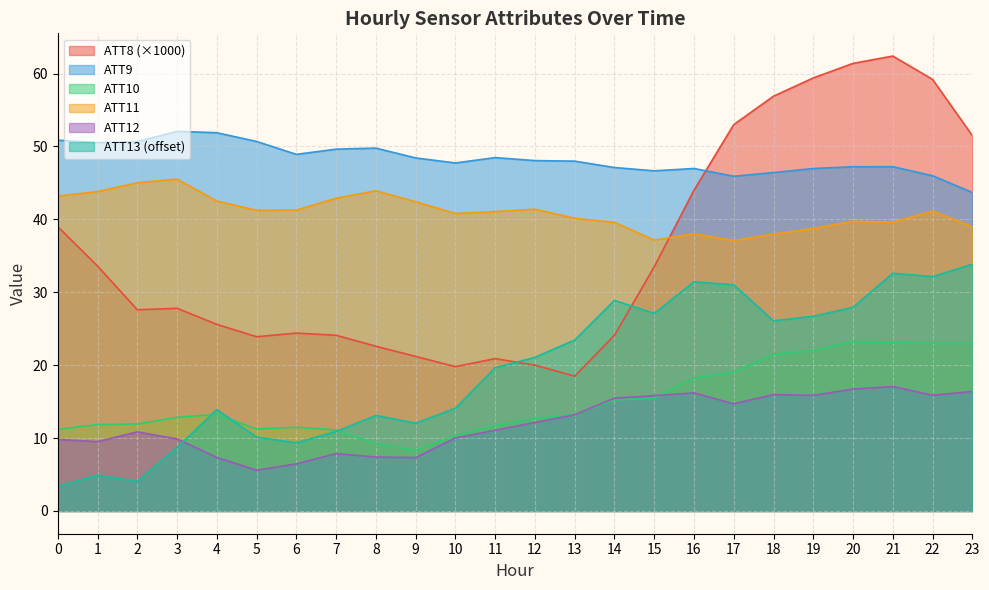

List the labels in order of ATT11 value, largest first.

3, 2, 8, 1, 0, 7, 4, 9, 12, 6, 5, 22, 11, 10, 13, 20, 21, 14, 23, 19, 16, 18, 15, 17